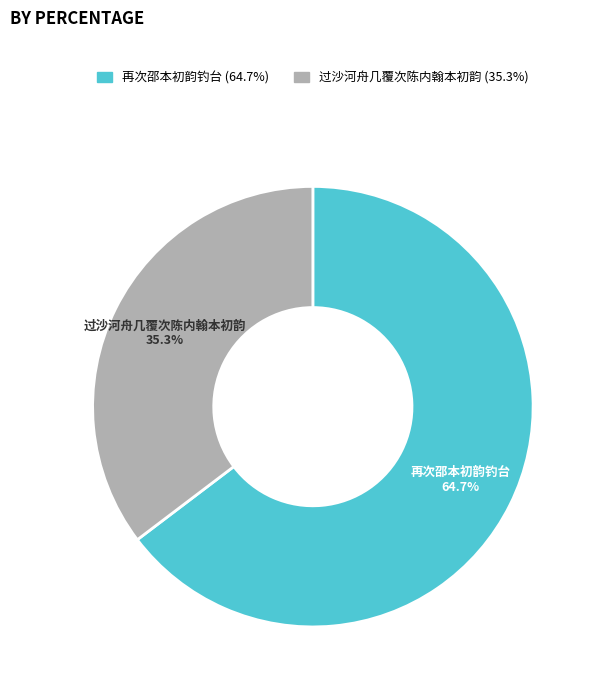

What is the ratio of the value at 过沙河舟几覆次陈内翰本初韵 to the value at 再次邵本初韵钓台?

0.5